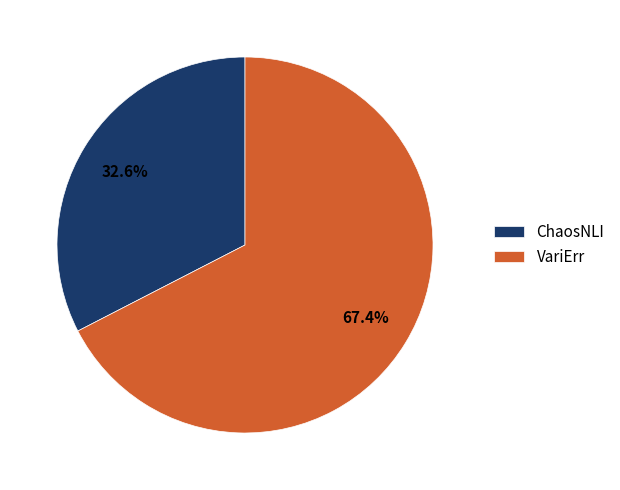

What is the largest slice in the pie chart?

VariErr